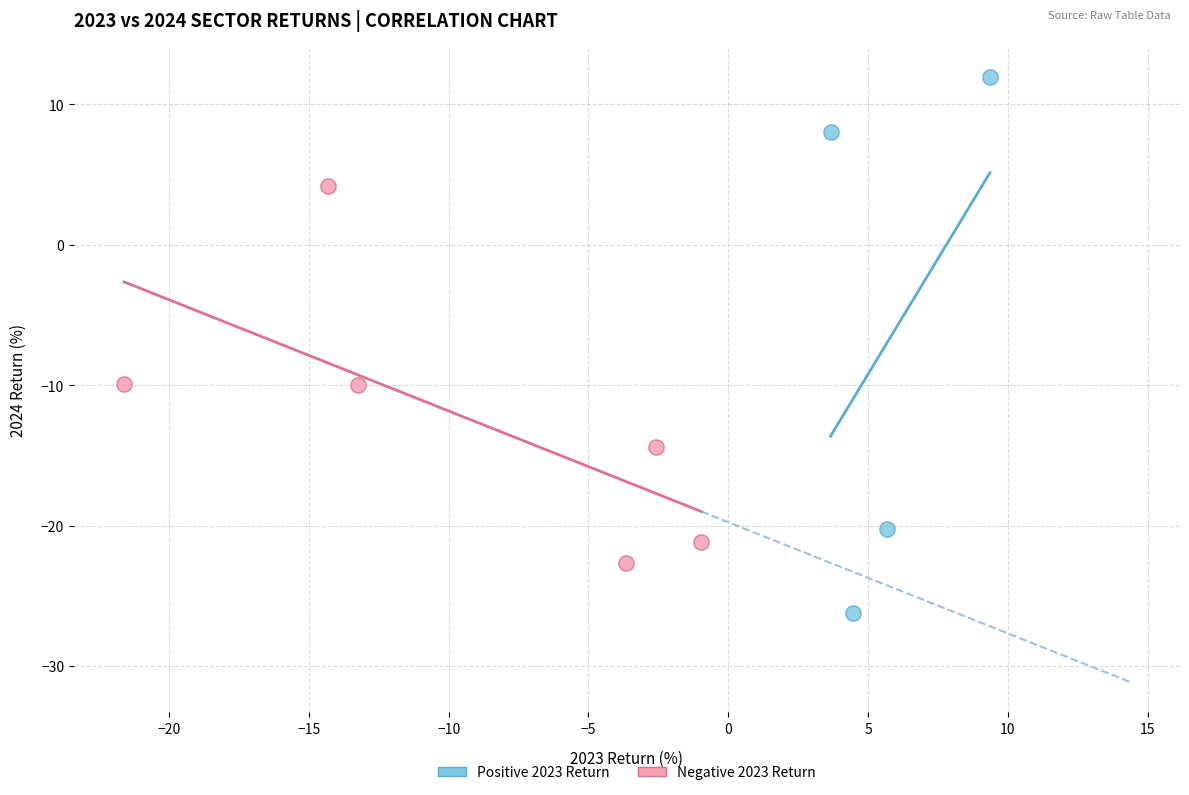

What are all the series names shown in the legend?

Positive 2023 Return, Negative 2023 Return